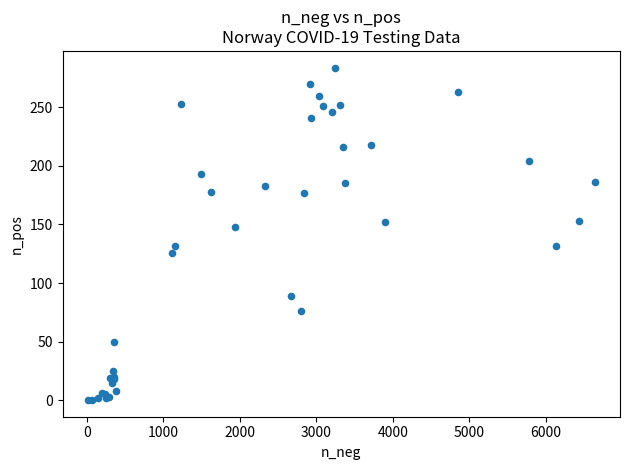

What Y value in the scatter plot is closest to 142?

148